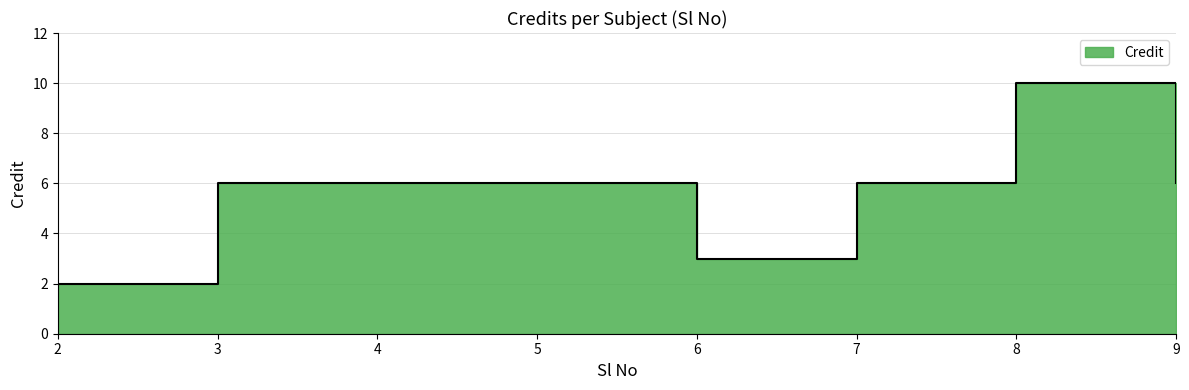

Reading left to right, extract all data points from this chart.

2	6	6	6	3	6	10	6